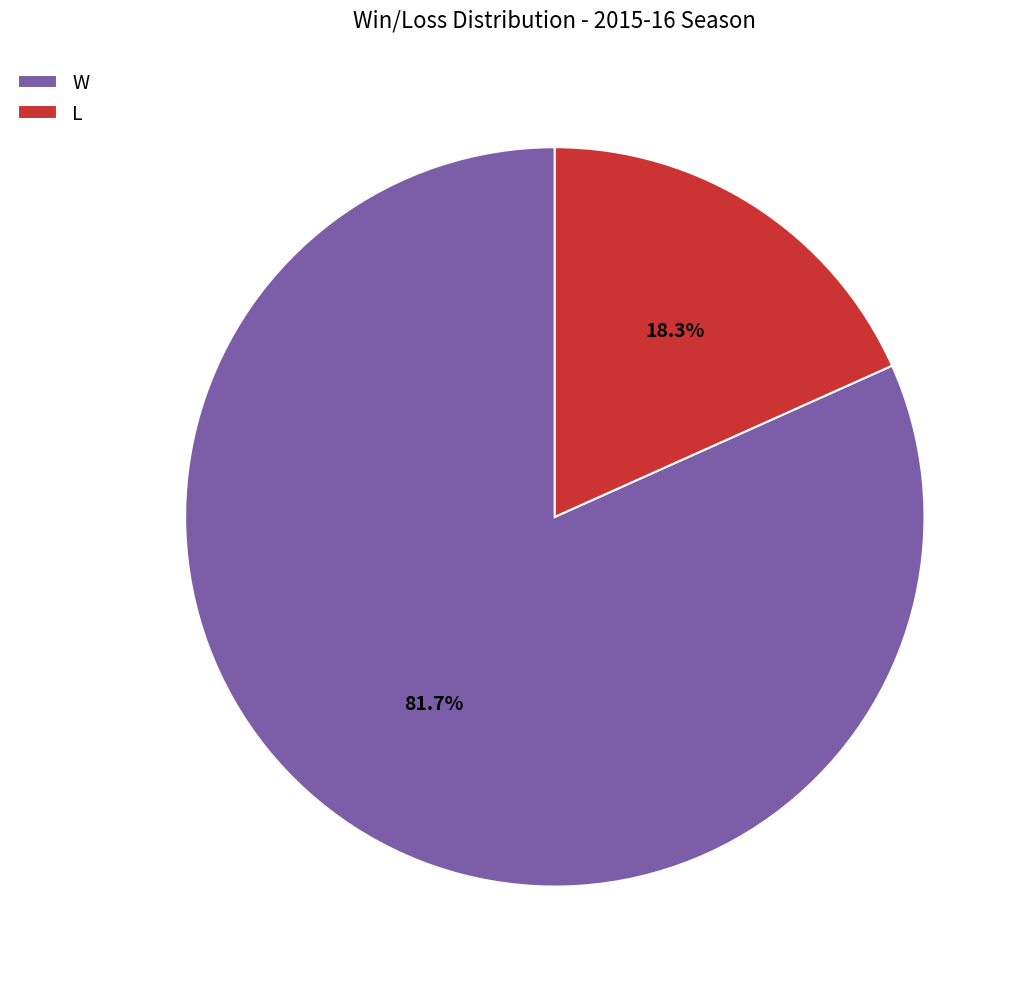

What percentage do W and L together represent?

100.0%